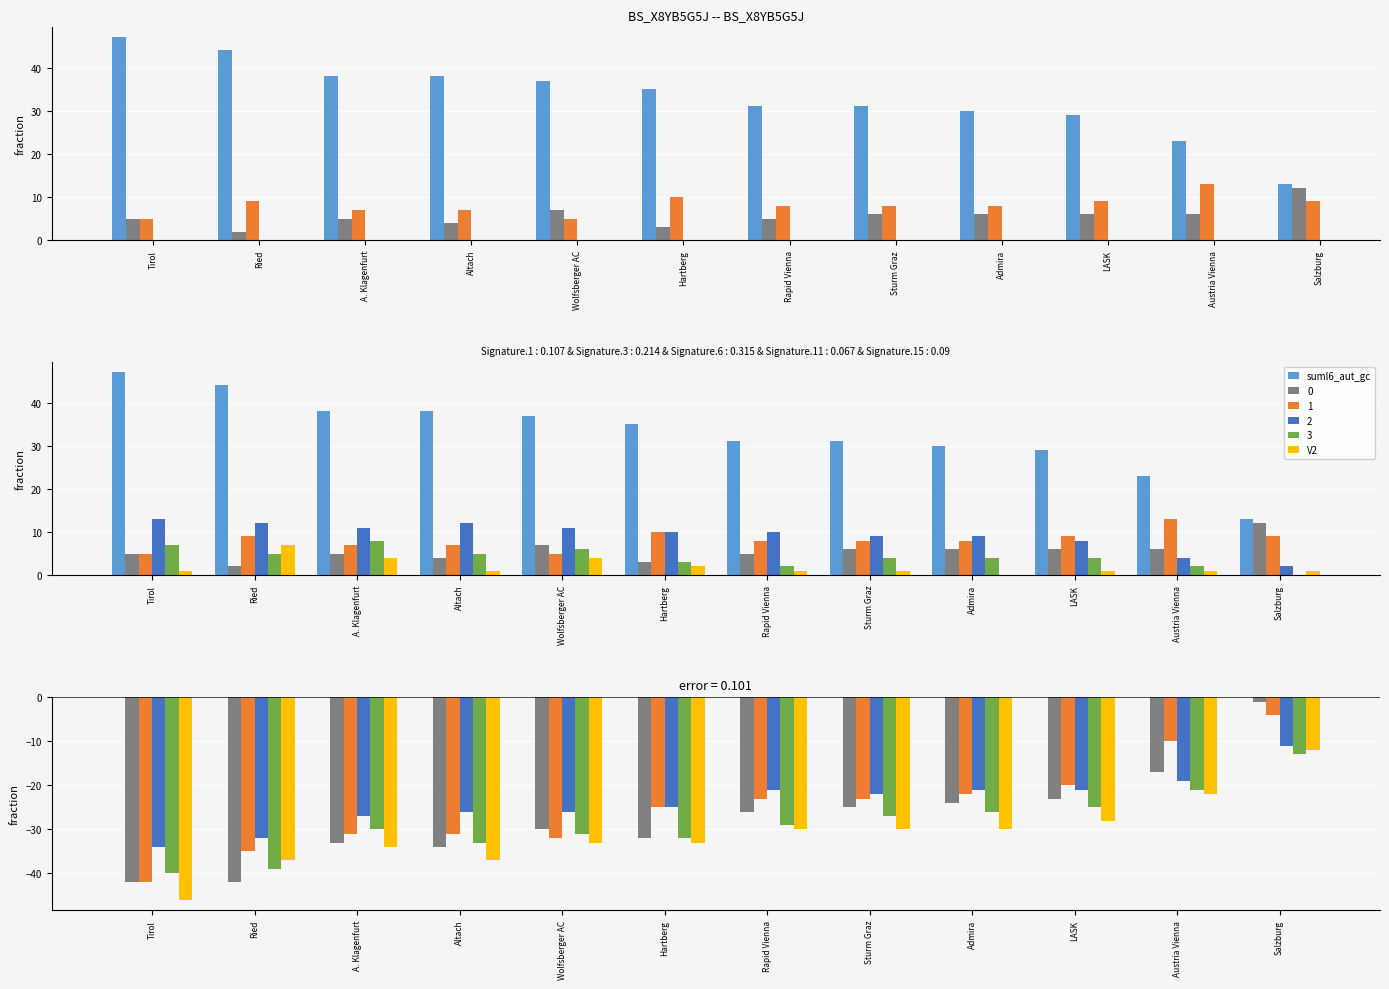

At which label is suml6_aut_gc closest to 0?

Tirol